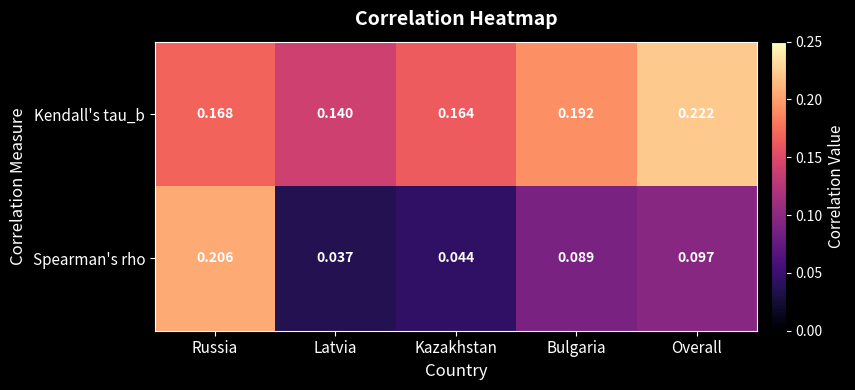

Which category has the highest value in the Kendall's tau_b series?

Overall